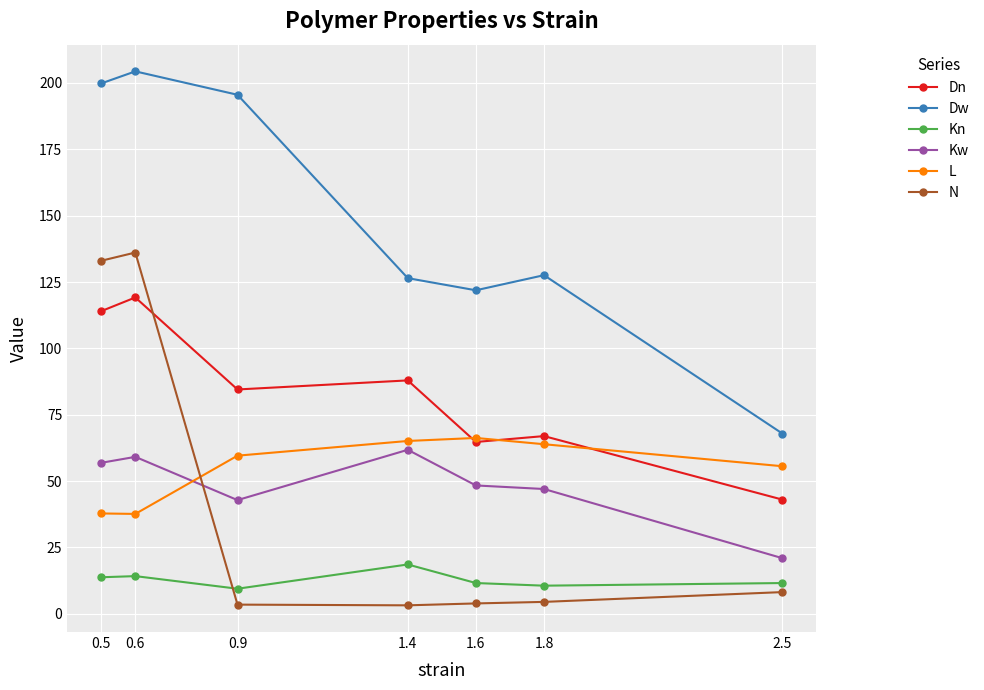

How many interior local valleys does the Dn series have?

2